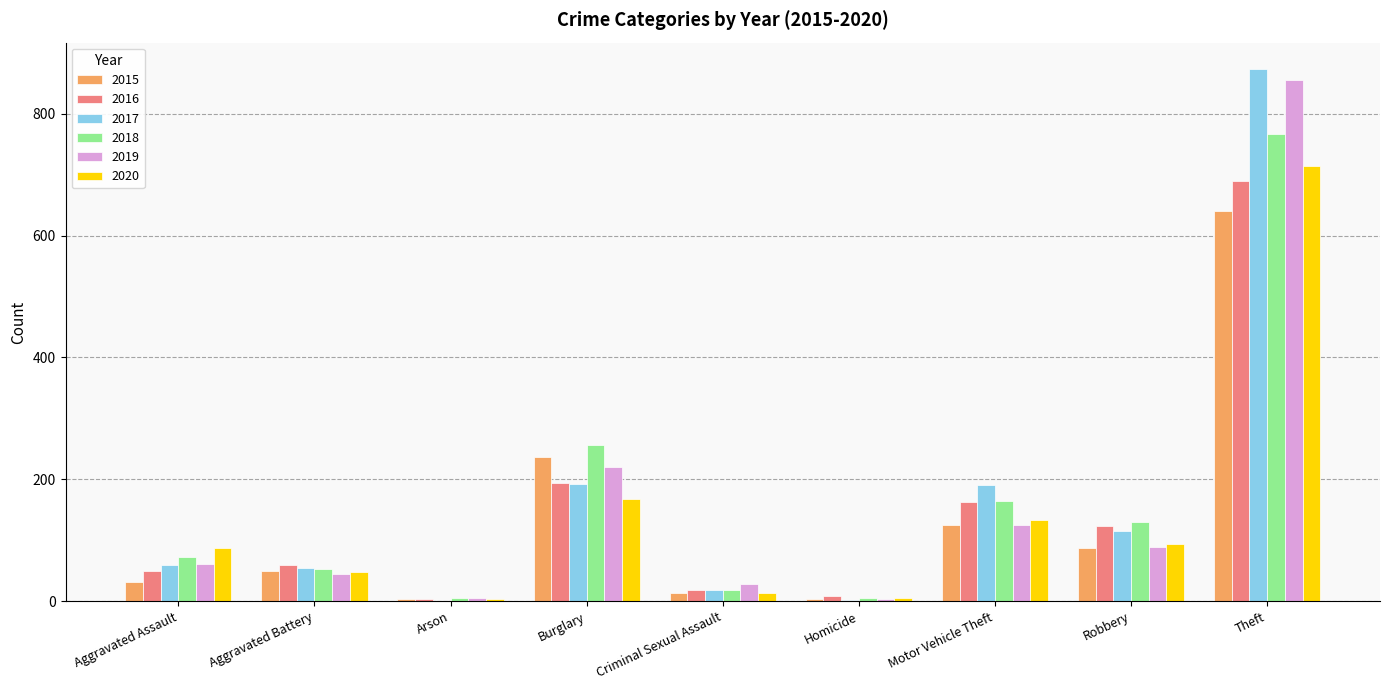

What are all the series names shown in the legend?

2015, 2016, 2017, 2018, 2019, 2020